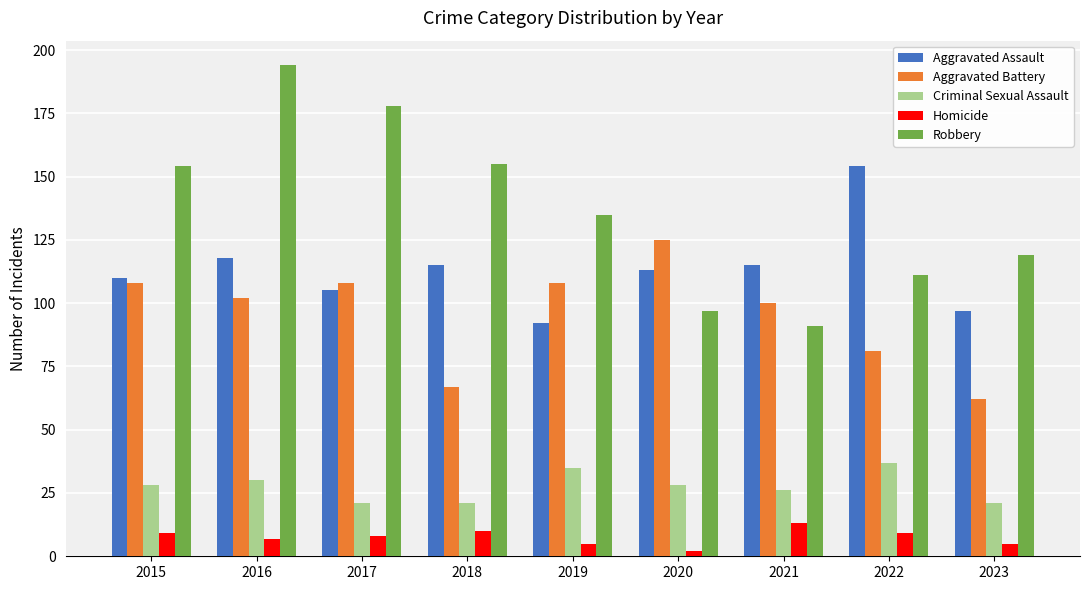

Which series has the widest spread of values?

Robbery